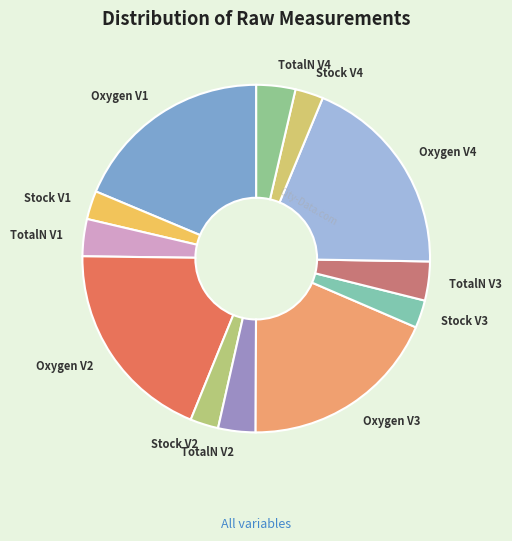

Does any single category account for the majority?

No